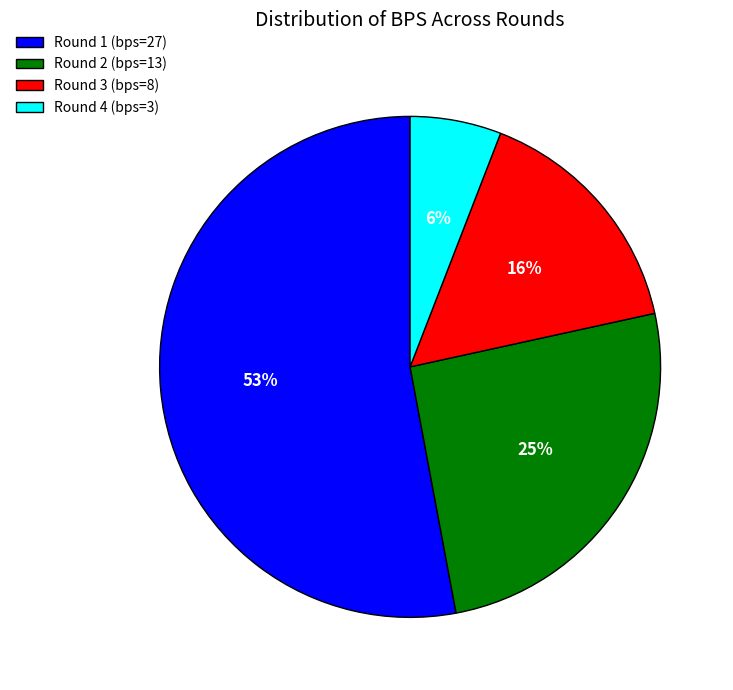

How many segments does this pie chart have?

4